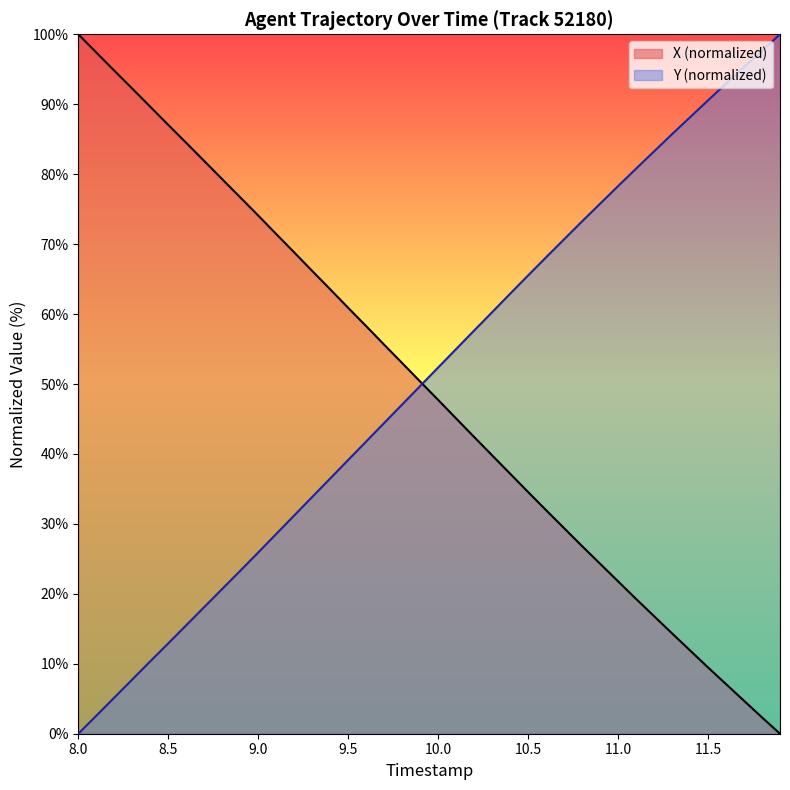

Count the number of categories in the chart.

40